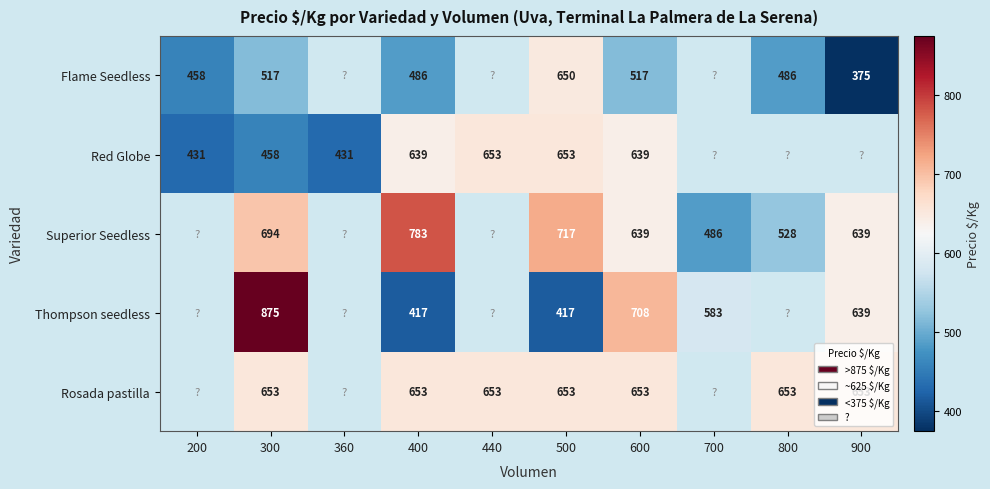

What is the spread (max minus min) of values at 600?

191